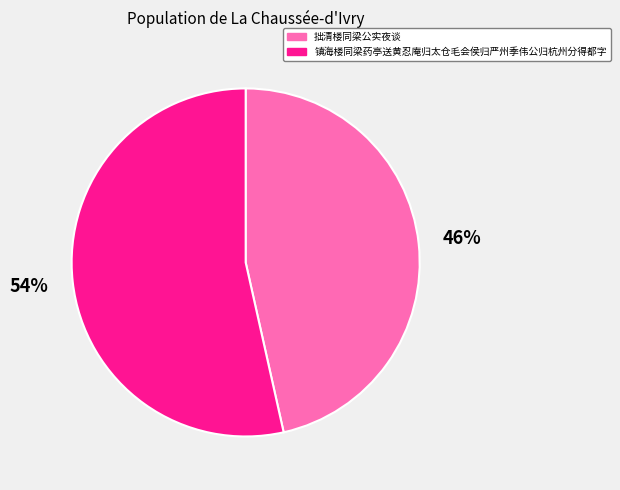

Does 镇海楼同梁药亭送黄忍庵归太仓毛会侯归严州季伟公归杭州分得都字 represent more than half of the total?

Yes